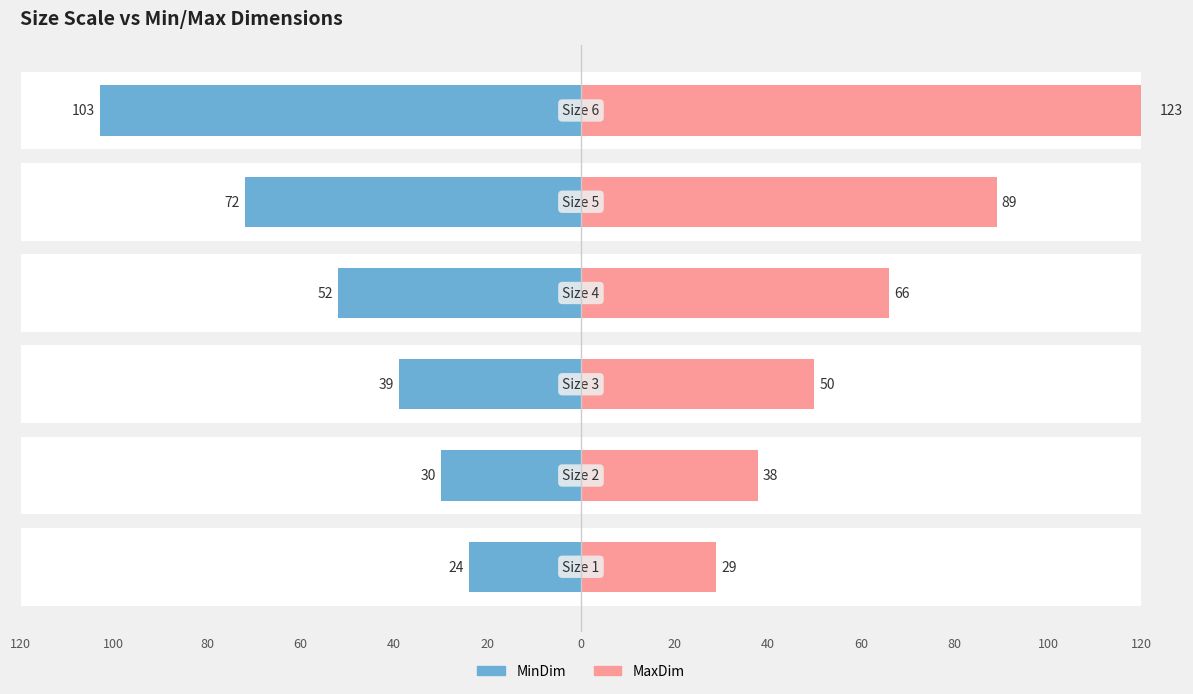

What is the sum of all MaxDim values?

395